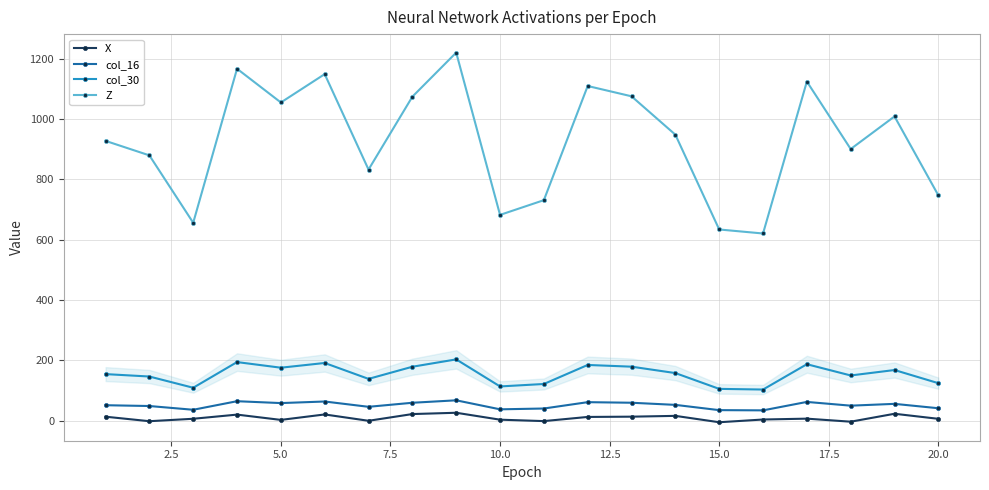

At how many categories does at least one series exceed 606?

20